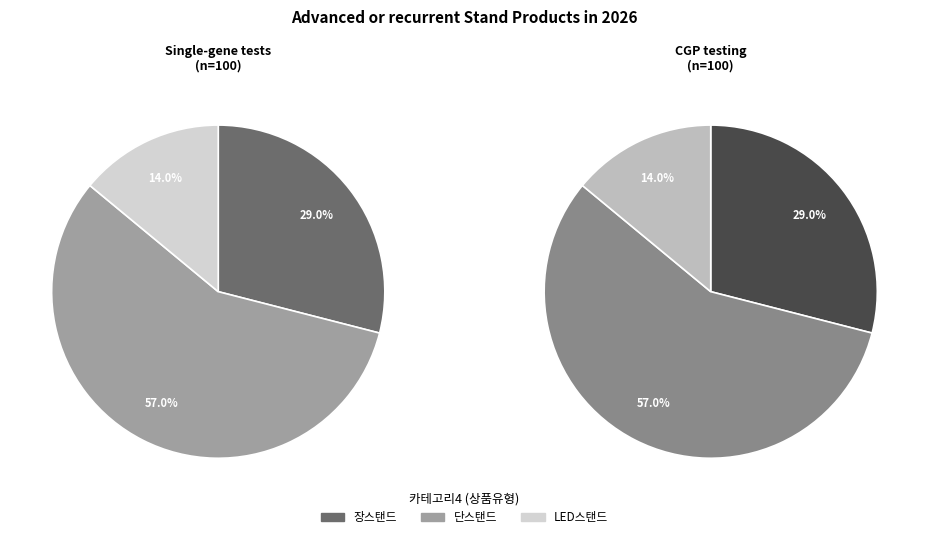

True or false: 장스탠드 accounts for 22% of the total.

False